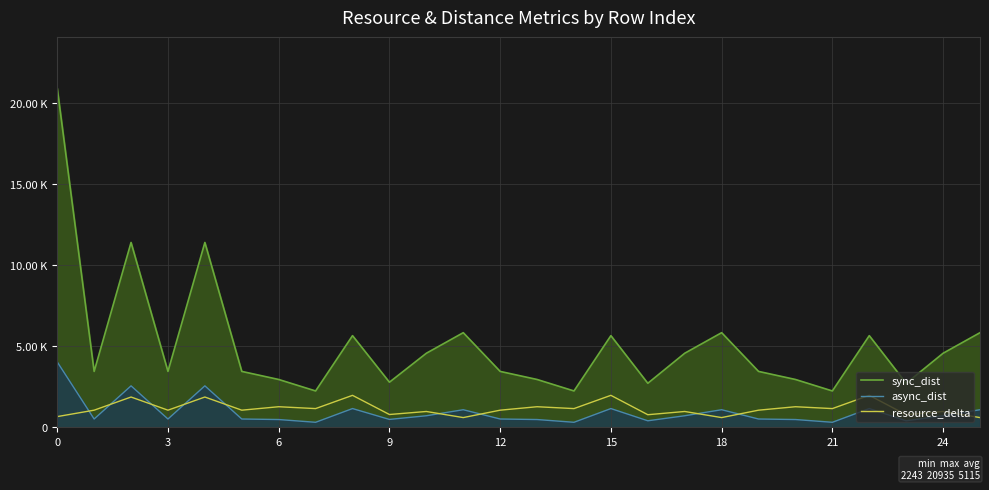

What is the sum of all sync_dist values?

132992.5